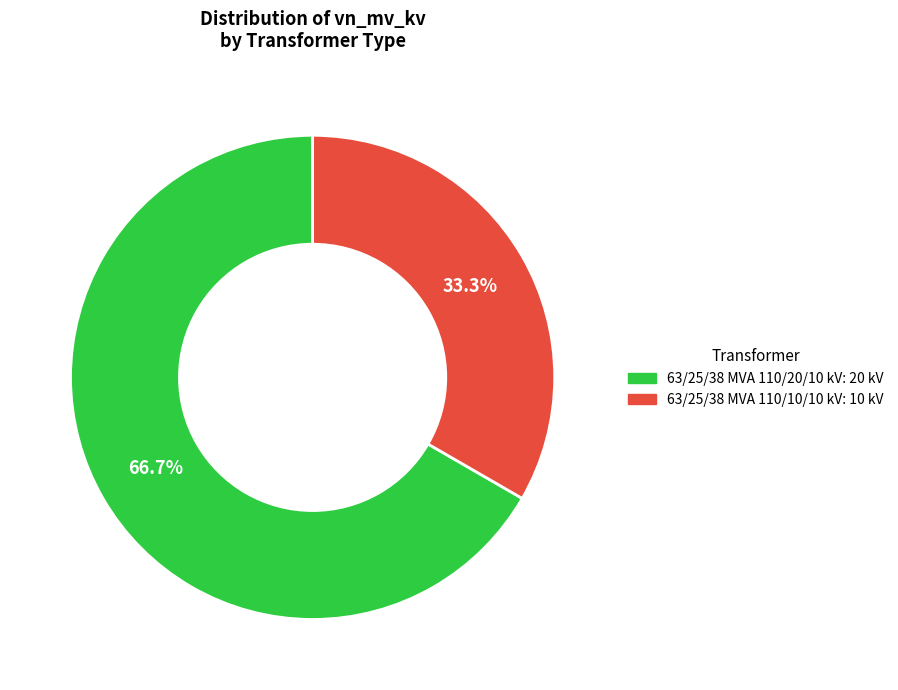

Does any single category account for the majority?

Yes